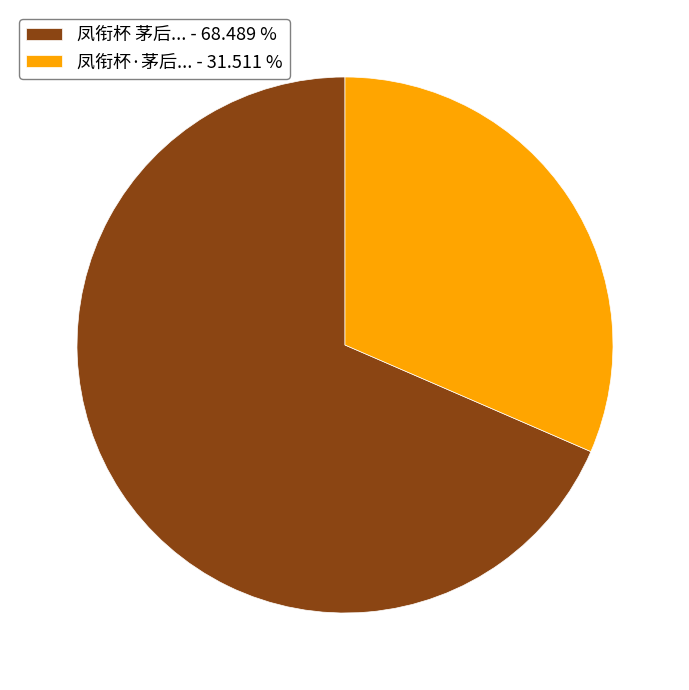

Between 凤衔杯 茅后... - 68.489 % and 凤衔杯·茅后... - 31.511 %, which is larger?

凤衔杯 茅后... - 68.489 %